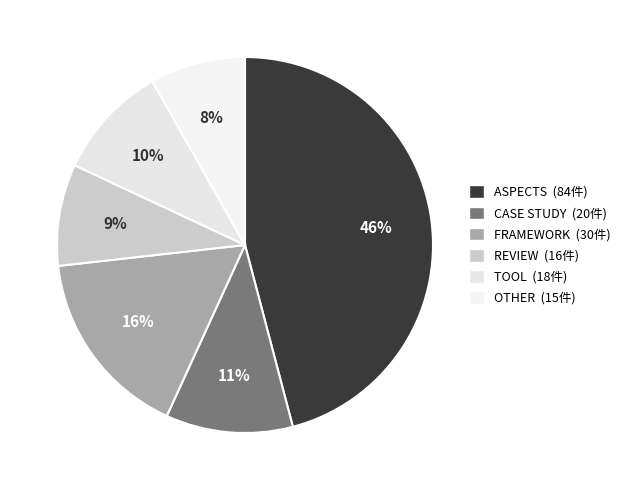

Does any single category account for the majority?

No